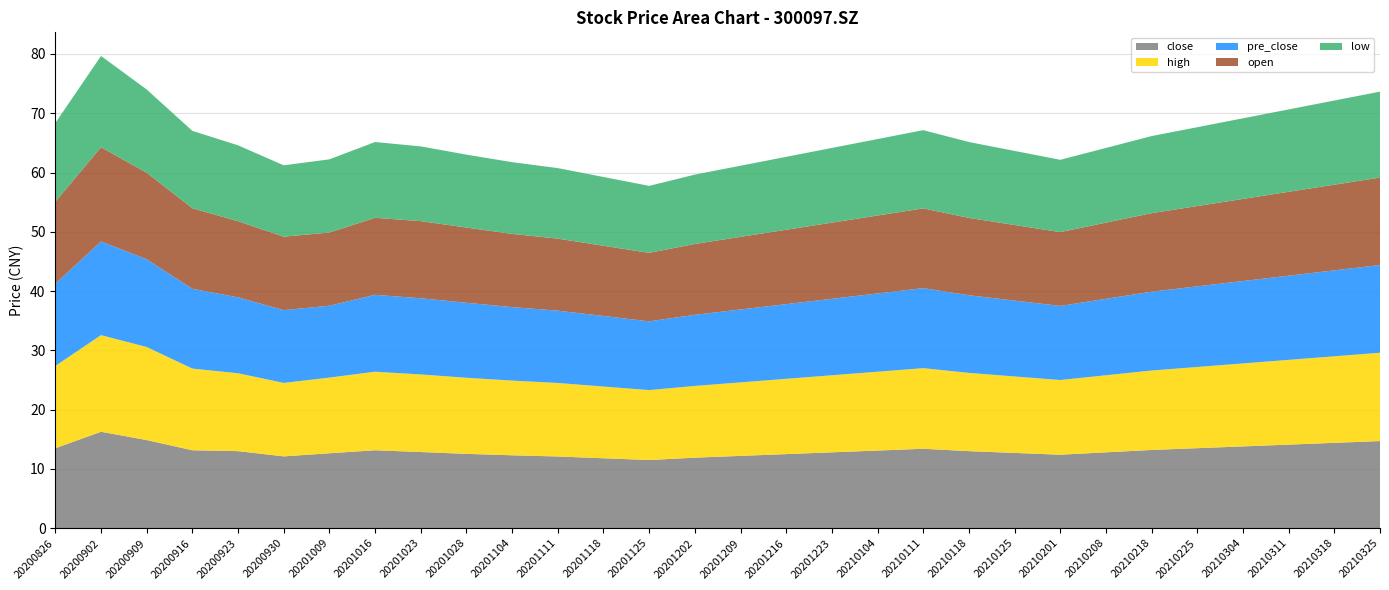

Reading left to right, extract all data points from this chart.

close: 20200826=13.5	20200902=16.3	20200909=14.9	20200916=13.2	20200923=13.0	20200930=12.1	20201009=12.6	20201016=13.2	20201023=12.8	20201028=12.5	20201104=12.3	20201111=12.1	20201118=11.8	20201125=11.5	20201202=11.9	20201209=12.2	20201216=12.5	20201223=12.8	20210104=13.1	20210111=13.4	20210118=13.0	20210125=12.7	20210201=12.4	20210208=12.8	20210218=13.2	20210225=13.5	20210304=13.8	20210311=14.1	20210318=14.4	20210325=14.7
high: 20200826=13.9	20200902=16.3	20200909=15.7	20200916=13.8	20200923=13.1	20200930=12.4	20201009=12.8	20201016=13.2	20201023=13.1	20201028=12.8	20201104=12.6	20201111=12.4	20201118=12.1	20201125=11.8	20201202=12.1	20201209=12.4	20201216=12.7	20201223=13.0	20210104=13.3	20210111=13.6	20210118=13.2	20210125=12.9	20210201=12.6	20210208=13.0	20210218=13.4	20210225=13.7	20210304=14.0	20210311=14.3	20210318=14.6	20210325=14.9
pre_close: 20200826=13.9	20200902=15.8	20200909=14.8	20200916=13.5	20200923=12.8	20200930=12.3	20201009=12.1	20201016=13.0	20201023=12.8	20201028=12.7	20201104=12.4	20201111=12.2	20201118=11.9	20201125=11.6	20201202=12.0	20201209=12.3	20201216=12.6	20201223=12.9	20210104=13.2	20210111=13.5	20210118=13.1	20210125=12.8	20210201=12.5	20210208=12.9	20210218=13.3	20210225=13.6	20210304=13.9	20210311=14.2	20210318=14.5	20210325=14.8
open: 20200826=13.8	20200902=15.9	20200909=14.6	20200916=13.6	20200923=12.8	20200930=12.4	20201009=12.3	20201016=13.0	20201023=13.0	20201028=12.7	20201104=12.3	20201111=12.2	20201118=11.8	20201125=11.6	20201202=11.9	20201209=12.2	20201216=12.6	20201223=12.8	20210104=13.2	20210111=13.4	20210118=13.1	20210125=12.8	20210201=12.4	20210208=12.8	20210218=13.2	20210225=13.6	20210304=13.8	20210311=14.2	20210318=14.4	20210325=14.8
low: 20200826=13.3	20200902=15.4	20200909=14.0	20200916=13.1	20200923=12.8	20200930=12.0	20201009=12.3	20201016=12.8	20201023=12.6	20201028=12.3	20201104=12.1	20201111=11.9	20201118=11.6	20201125=11.3	20201202=11.7	20201209=12.0	20201216=12.3	20201223=12.6	20210104=12.9	20210111=13.2	20210118=12.8	20210125=12.5	20210201=12.2	20210208=12.6	20210218=13.0	20210225=13.3	20210304=13.6	20210311=13.9	20210318=14.2	20210325=14.5